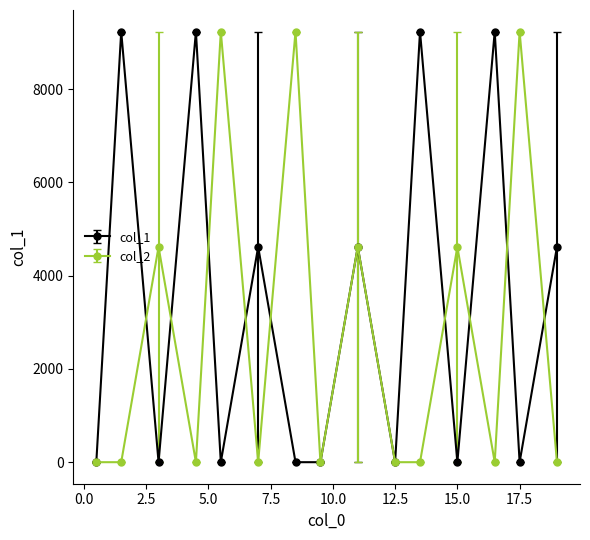

What is the highest value of the col_2 series?

9235.7